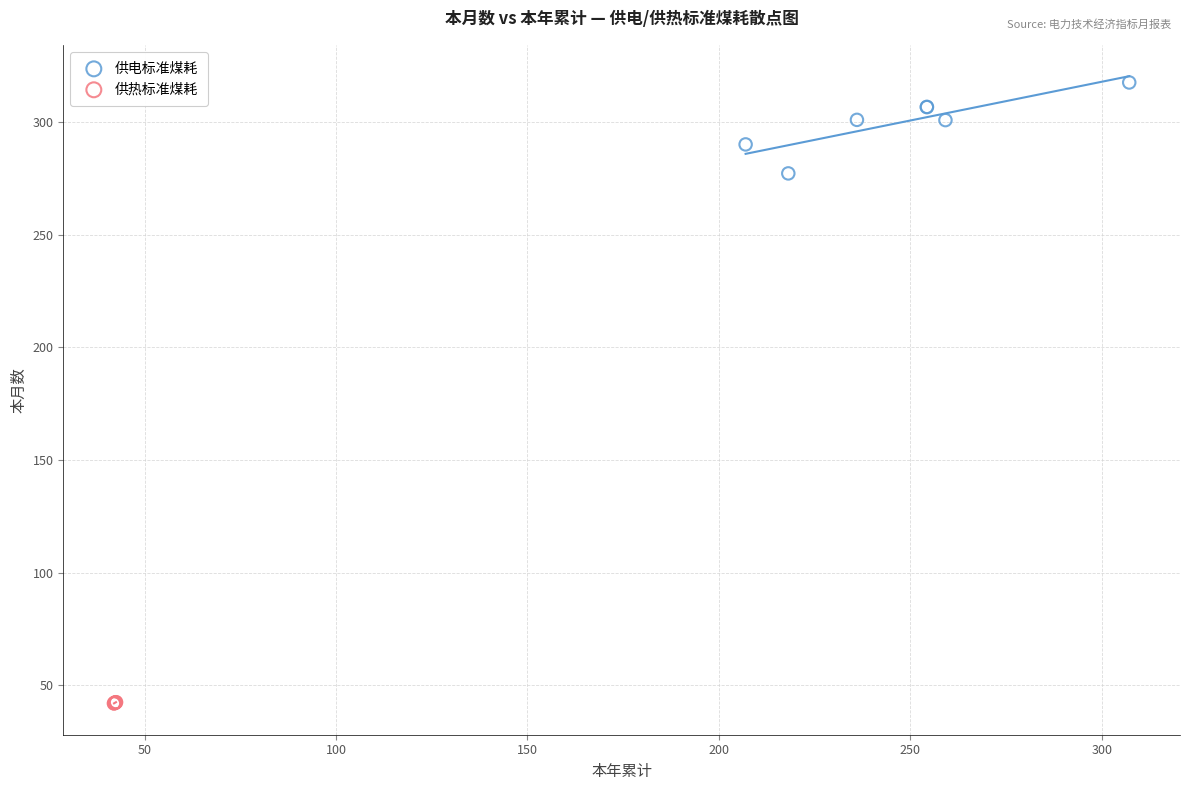

Which series has the largest Y range (max minus min)?

供电标准煤耗